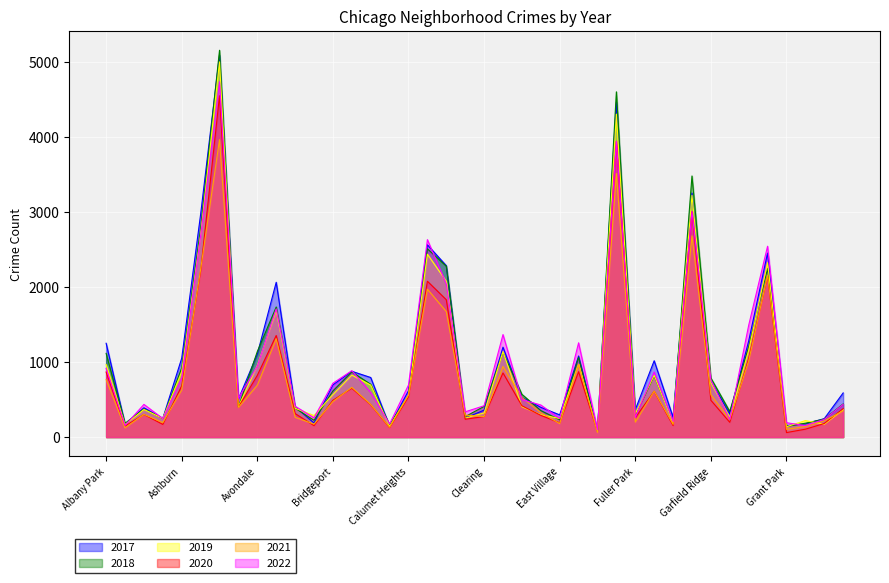

How many intersections are there between 2017 and 2018?

20